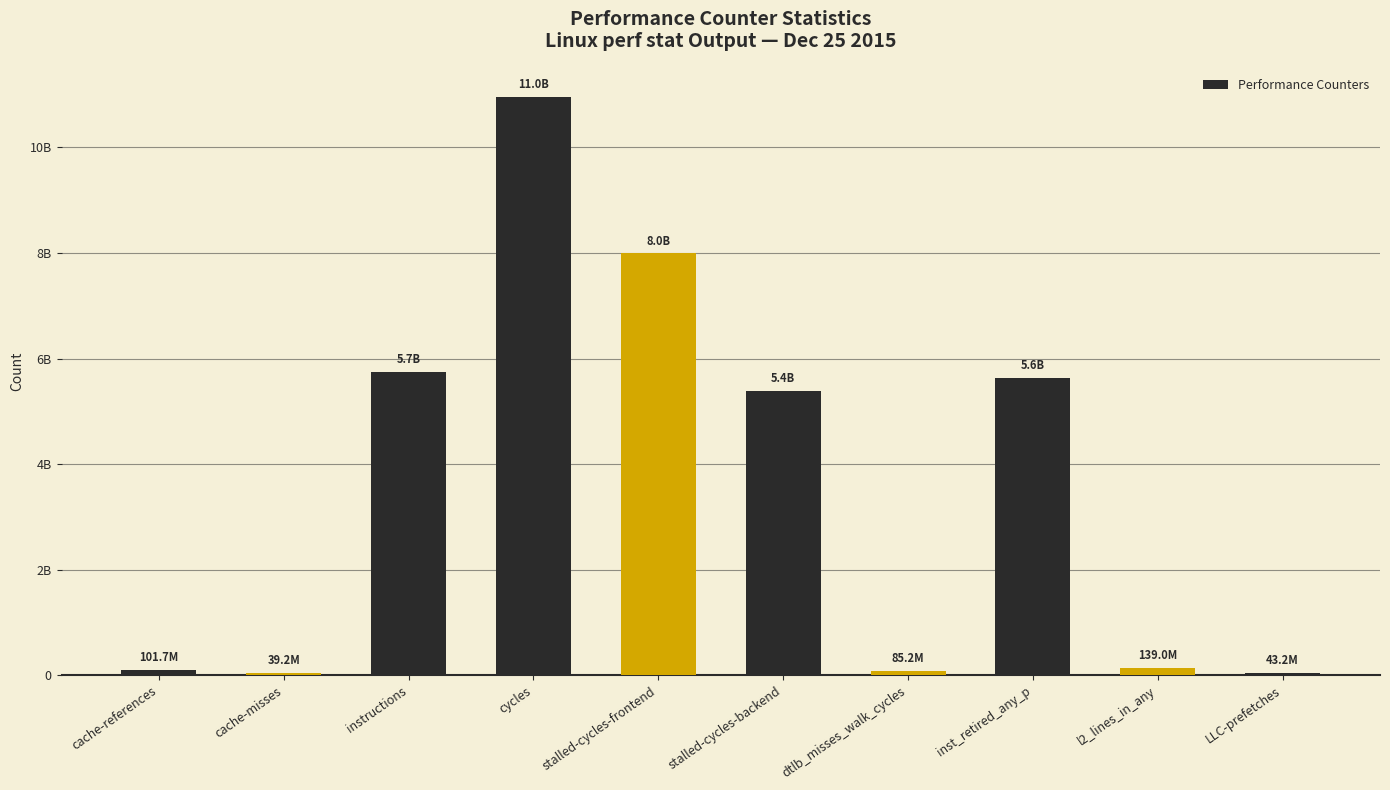

Between cache-references and instructions, which is larger?

instructions